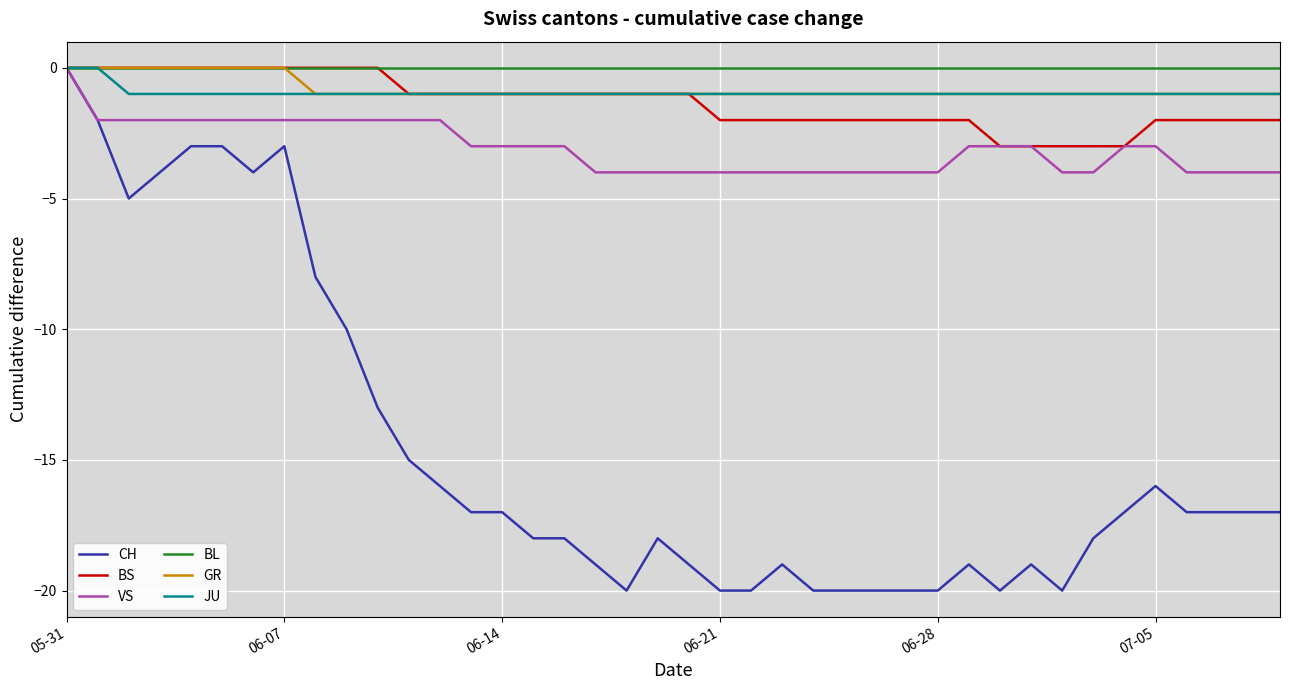

Reading left to right, what are all the values shown in this chart?

CH: 0	-2	-5	-4	-3	-3	-4	-3	-8	-10	-13	-15	-16	-17	-17	-18	-18	-19	-20	-18	-19	-20	-20	-19	-20	-20	-20	-20	-20	-19	-20	-19	-20	-18	-17	-16	-17	-17	-17	-17
BS: 0	0	0	0	0	0	0	0	0	0	0	-1	-1	-1	-1	-1	-1	-1	-1	-1	-1	-2	-2	-2	-2	-2	-2	-2	-2	-2	-3	-3	-3	-3	-3	-2	-2	-2	-2	-2
VS: 0	-2	-2	-2	-2	-2	-2	-2	-2	-2	-2	-2	-2	-3	-3	-3	-3	-4	-4	-4	-4	-4	-4	-4	-4	-4	-4	-4	-4	-3	-3	-3	-4	-4	-3	-3	-4	-4	-4	-4
BL: 0	0	0	0	0	0	0	0	0	0	0	0	0	0	0	0	0	0	0	0	0	0	0	0	0	0	0	0	0	0	0	0	0	0	0	0	0	0	0	0
GR: 0	0	0	0	0	0	0	0	-1	-1	-1	-1	-1	-1	-1	-1	-1	-1	-1	-1	-1	-1	-1	-1	-1	-1	-1	-1	-1	-1	-1	-1	-1	-1	-1	-1	-1	-1	-1	-1
JU: 0	0	-1	-1	-1	-1	-1	-1	-1	-1	-1	-1	-1	-1	-1	-1	-1	-1	-1	-1	-1	-1	-1	-1	-1	-1	-1	-1	-1	-1	-1	-1	-1	-1	-1	-1	-1	-1	-1	-1